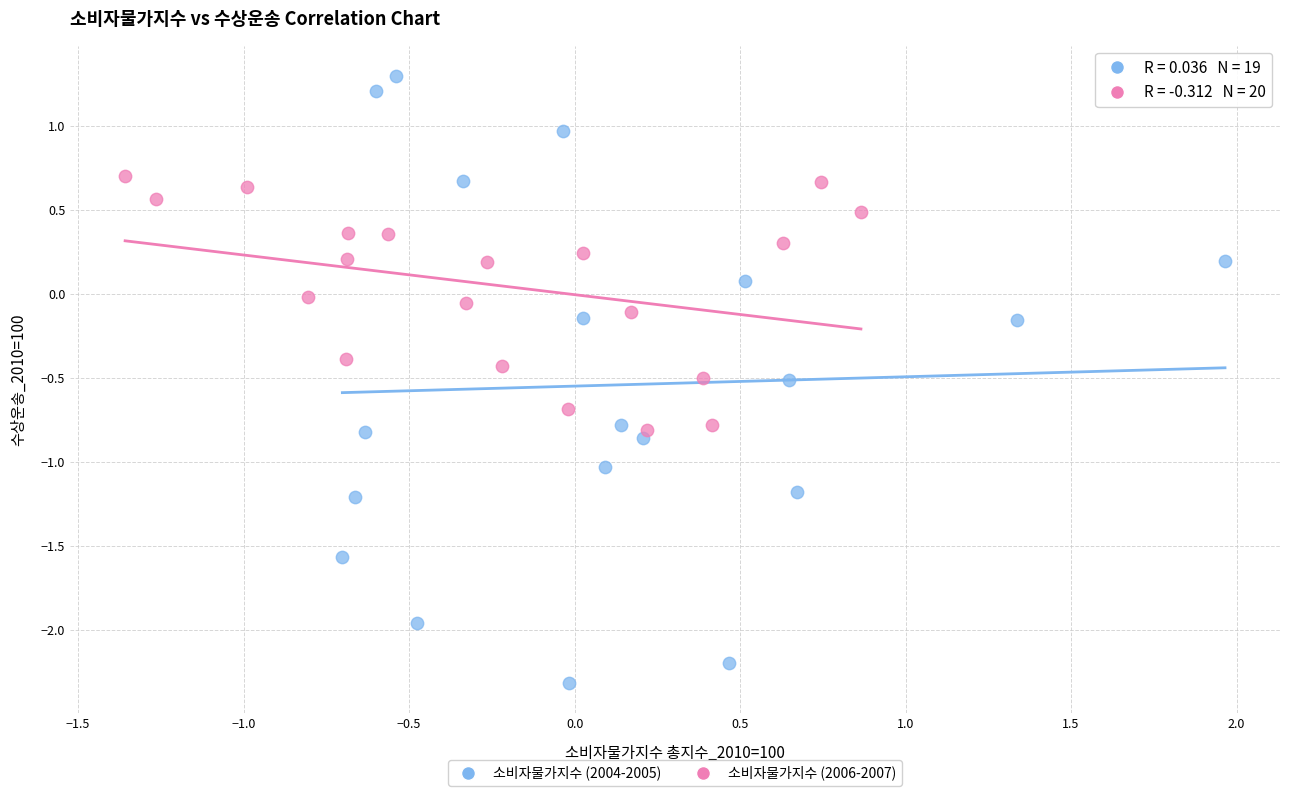

Which series contains the lowest Y value?

소비자물가지수 (2004-2005)